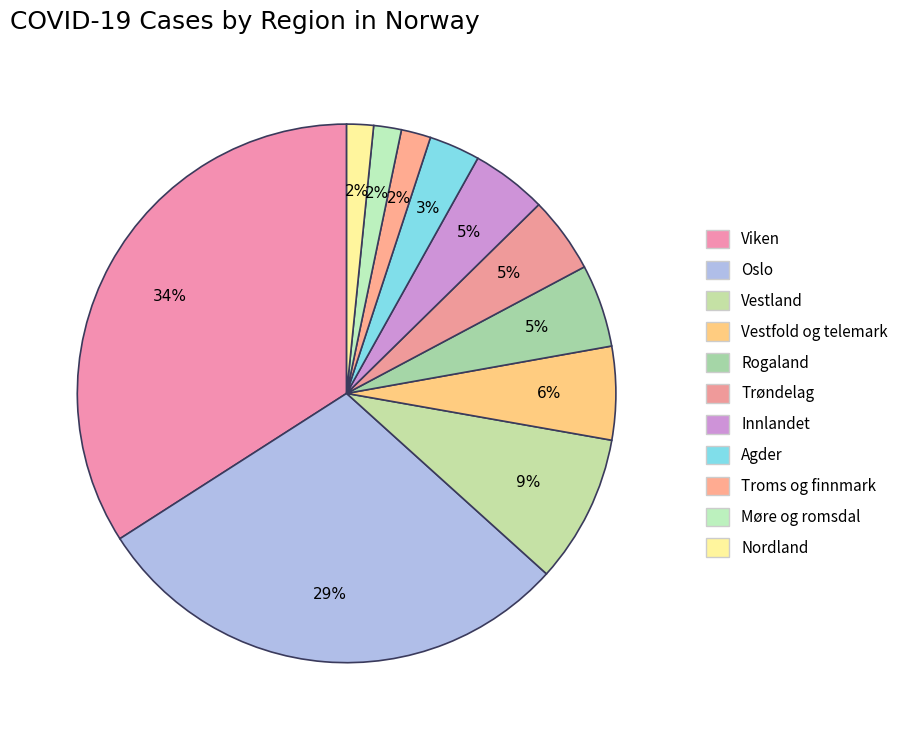

Which slice is the smallest?

nordland